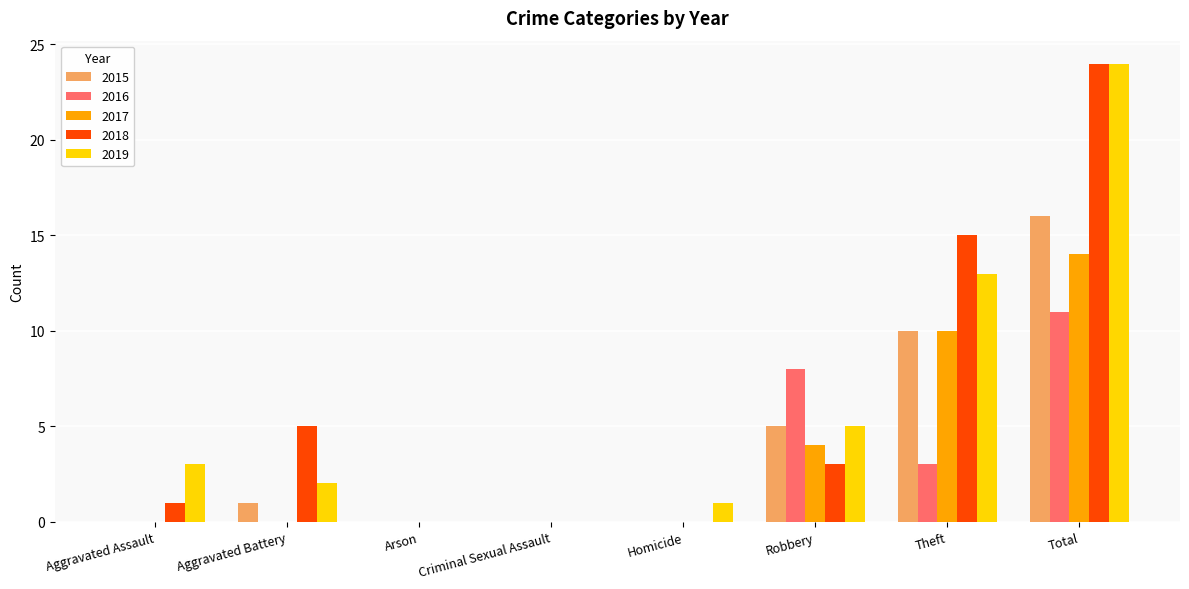

Are the bars grouped side by side (vs. stacked)?

Yes